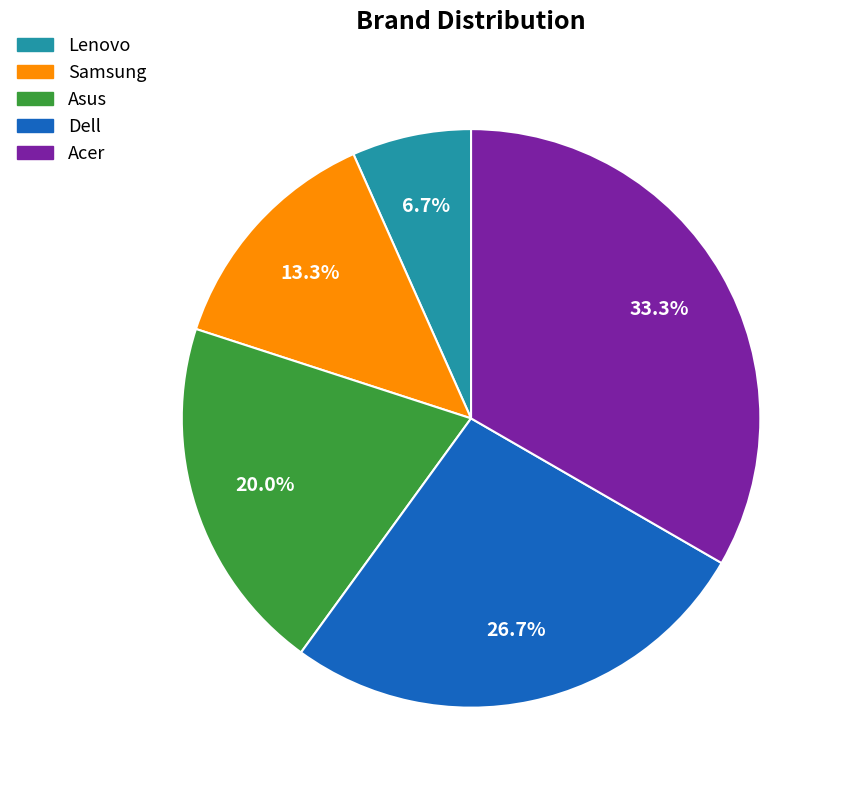

What percentage is the Acer slice, to the nearest percent?

33%